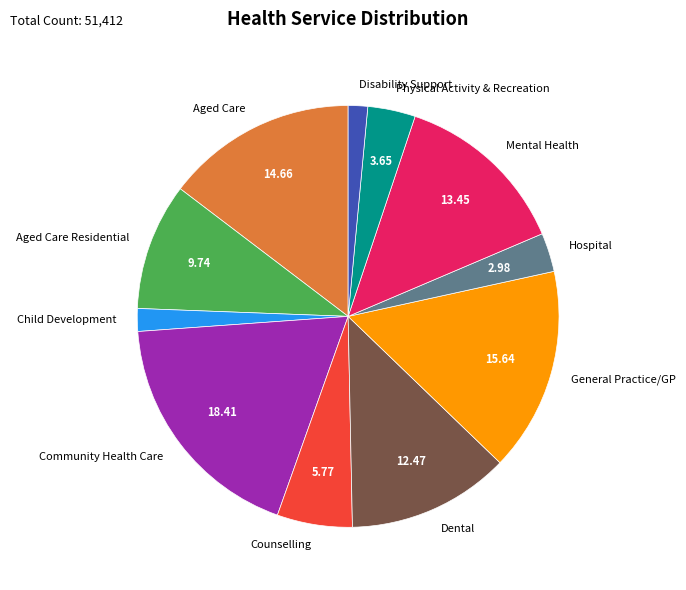

Is there a majority slice in this chart?

No